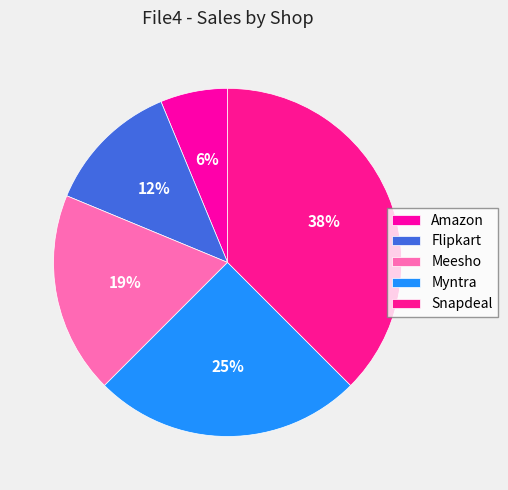

Is there a majority slice in this chart?

No